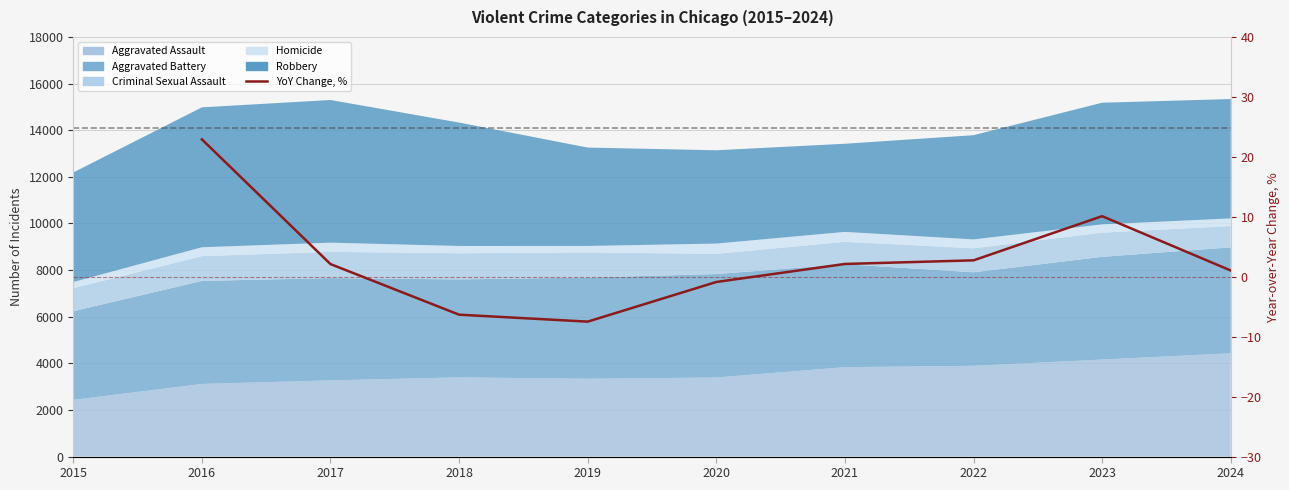

Which label corresponds to the smallest value in the chart?

2019